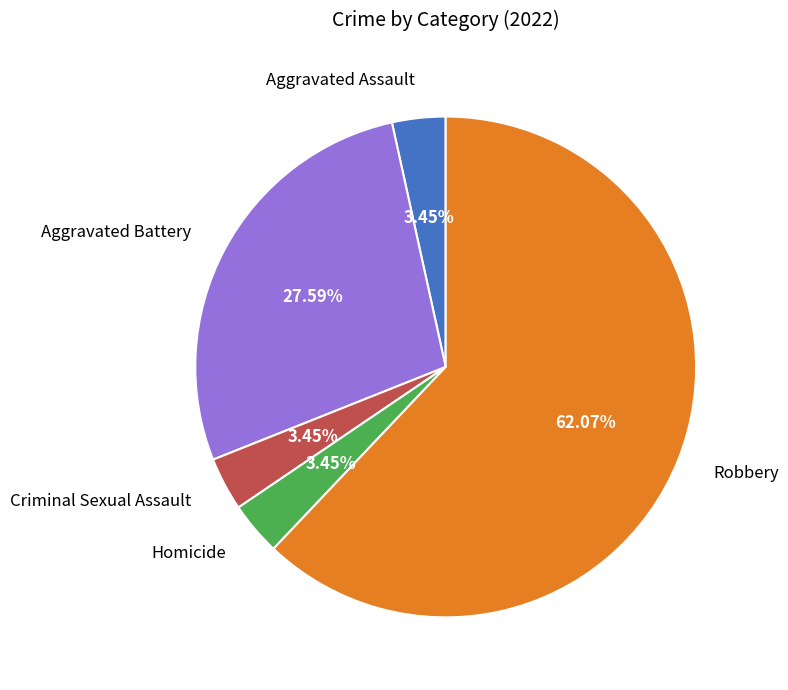

Between Homicide and Robbery, which is larger?

Robbery